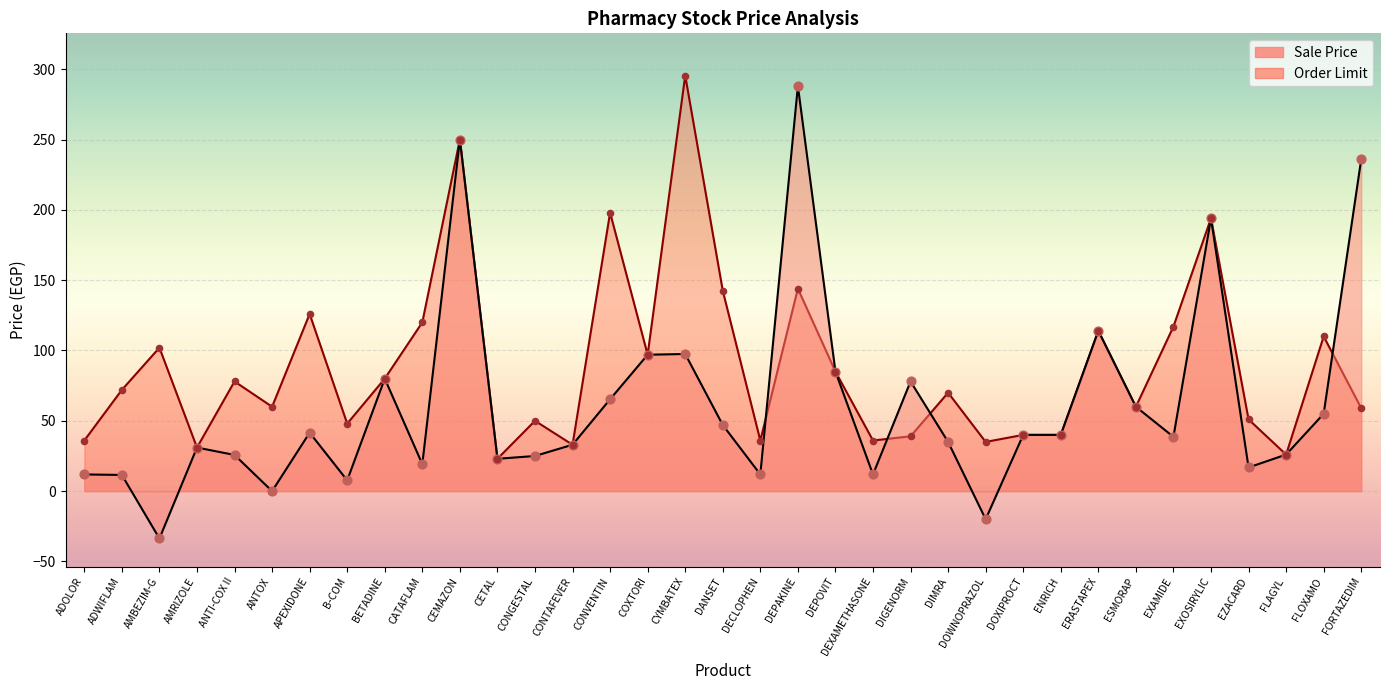

Which series has the largest total across all categories?

Order Limit